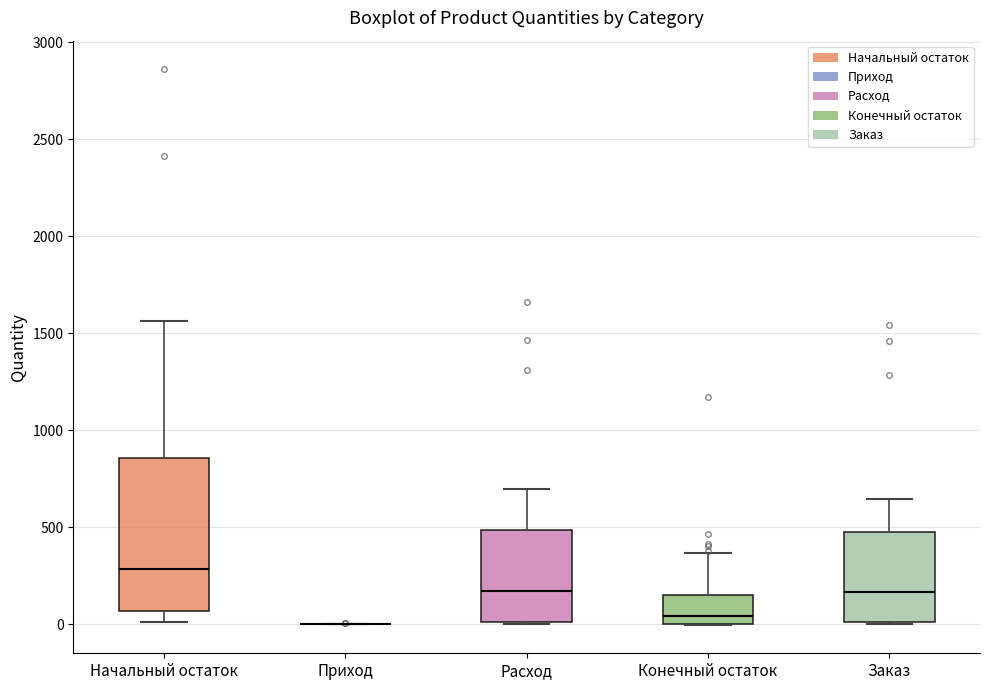

Reading left to right, read every box against the y-axis: the position of its median line, the range the box covers, and the ends of its whiskers. The values are not printed on the chart, so give them approximately, as read against the axis.

Начальный остаток: median 300, box 50 to 850, whiskers 0 to 1550
Приход: box collapsed to a line at 0, whiskers 0 to 0
Расход: median 150, box 0 to 500, whiskers 0 to 700
Конечный остаток: median 50, box 0 to 150, whiskers 0 to 350
Заказ: median 150, box 0 to 500, whiskers 0 to 650